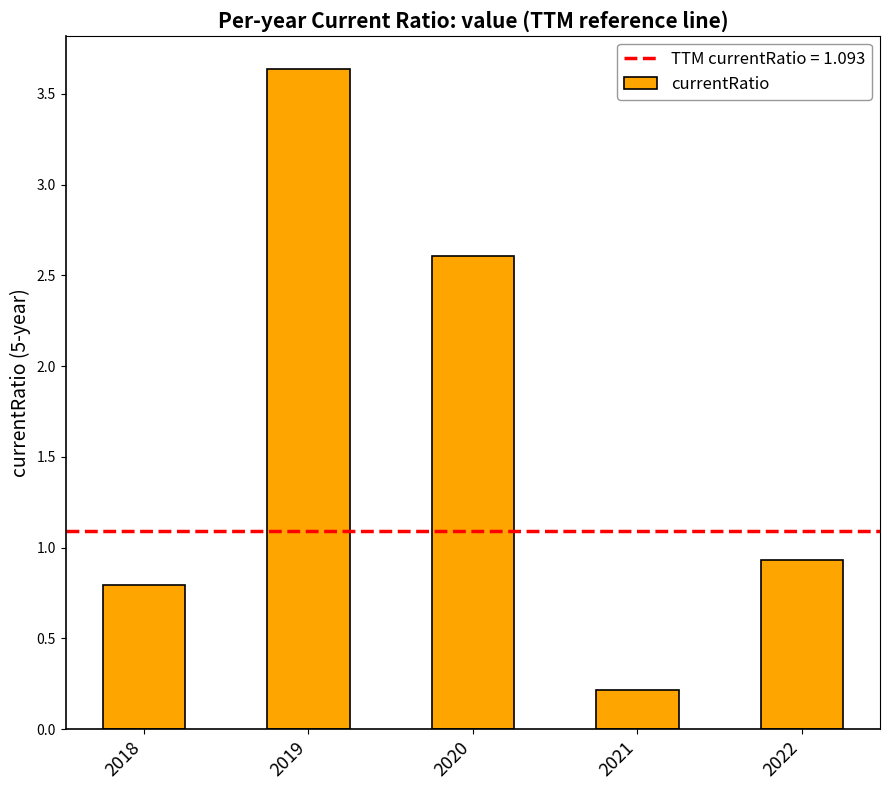

What is the difference between the second highest and second lowest values?

1.8